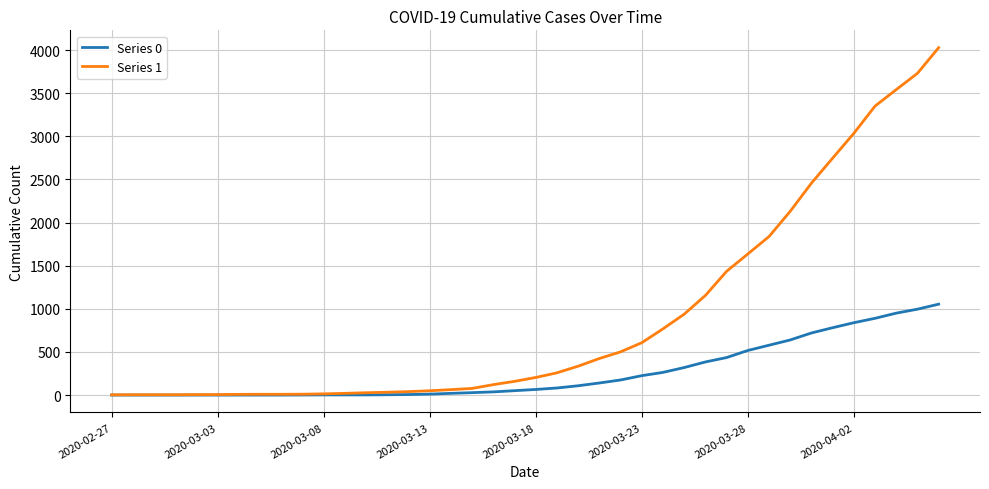

Which series has the largest total across all categories?

Series 1